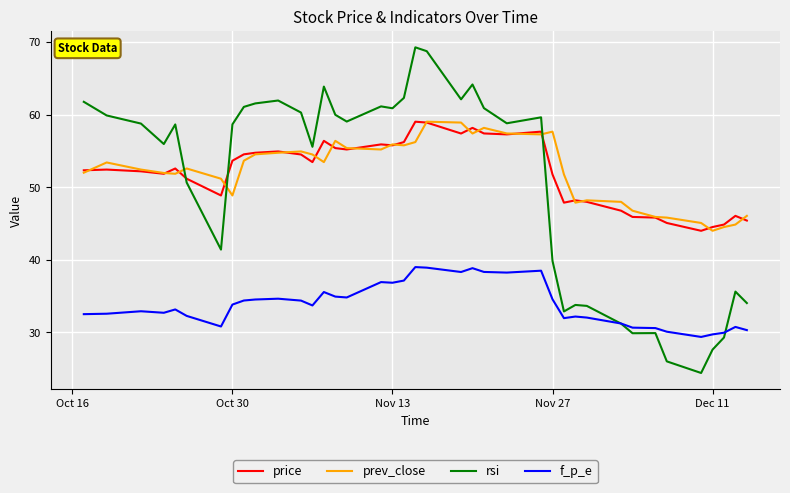

What is the lowest value of the price series?

44.0